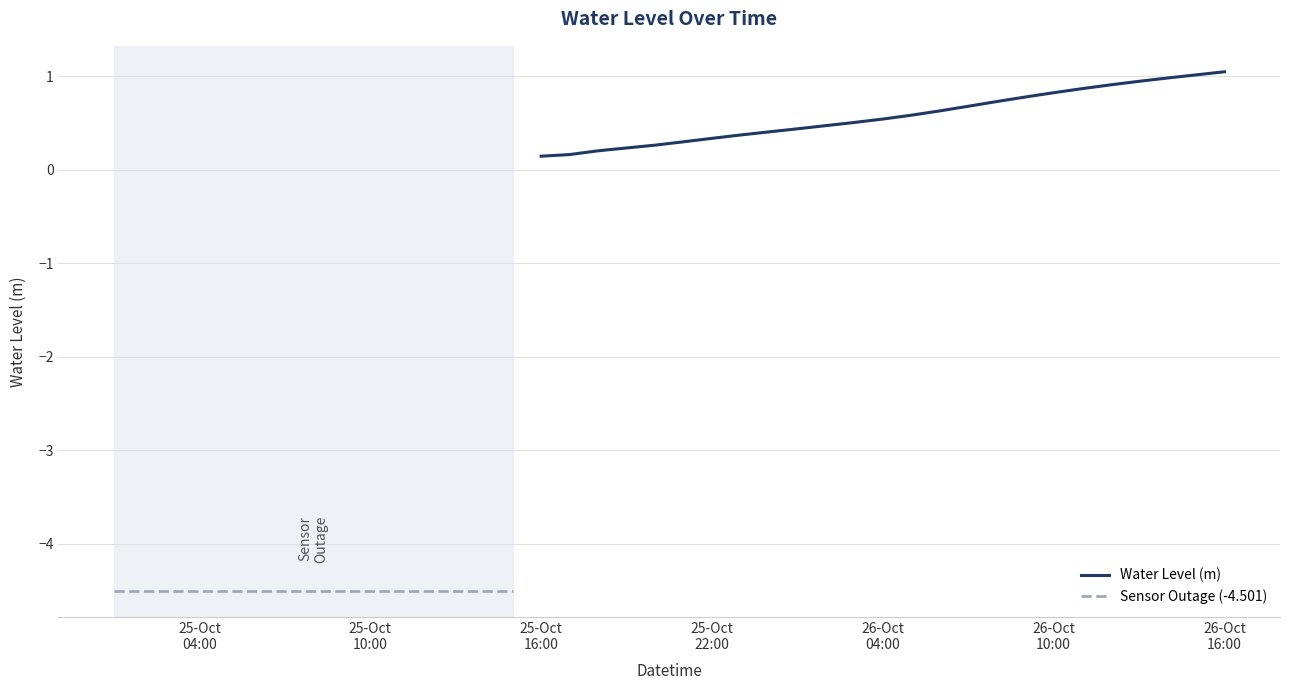

The chart shows a value of -4.5 at 2022-10-25 10:00:00. True or false?

True